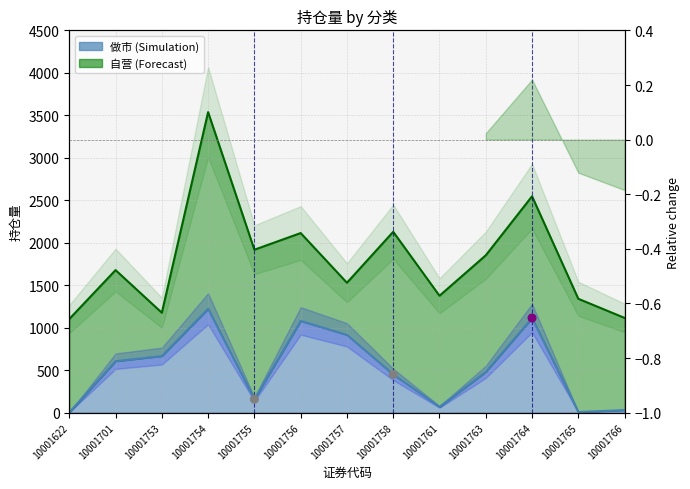

What is the ratio of the value at 10001758 to the value at 10001754?

0.4